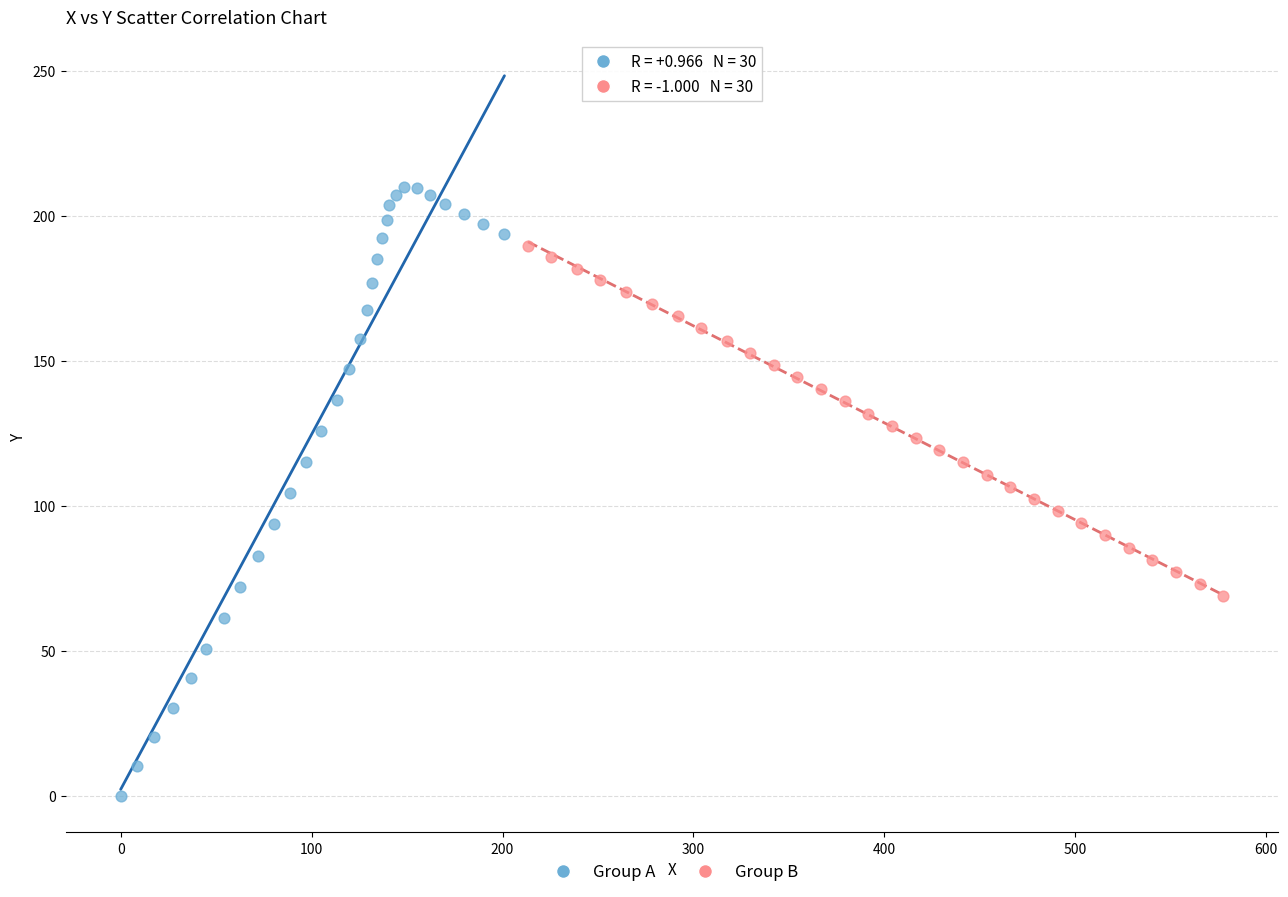

Which series has the widest spread of Y values?

Group A